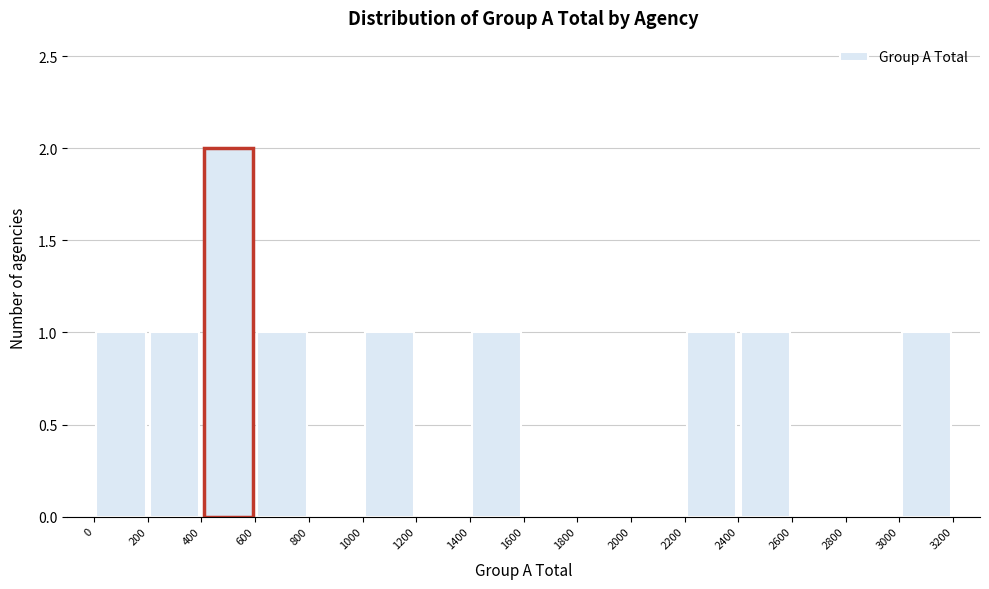

Reading left to right, transcribe this chart: for each bar, give the range it covers on the x-axis and its height. The values are not printed on the chart, so give them approximately, as read against the axis.

0 to 200: 1
200 to 400: 1
400 to 600: 2
600 to 800: 1
800 to 1000: 0
1000 to 1200: 1
1200 to 1400: 0
1400 to 1600: 1
1600 to 1800: 0
1800 to 2000: 0
2000 to 2200: 0
2200 to 2400: 1
2400 to 2600: 1
2600 to 2800: 0
2800 to 3000: 0
3000 to 3200: 1